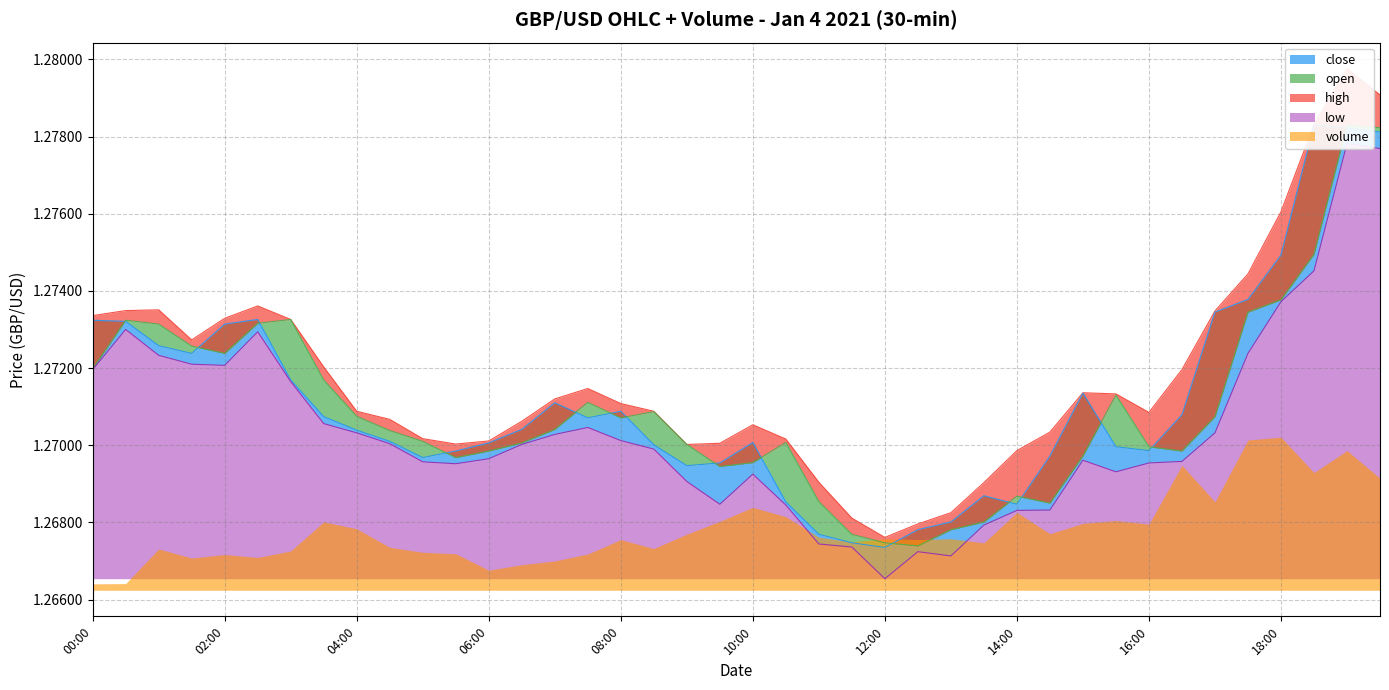

Reading right to left, what are all the values shown in this chart?

open: 1.3	1.3	1.3	1.3	1.3	1.3	1.3	1.3	1.3	1.3	1.3	1.3	1.3	1.3	1.3	1.3	1.3	1.3	1.3	1.3	1.3	1.3	1.3	1.3	1.3	1.3	1.3	1.3	1.3	1.3	1.3	1.3	1.3	1.3	1.3	1.3	1.3	1.3	1.3	1.3
high: 1.3	1.3	1.3	1.3	1.3	1.3	1.3	1.3	1.3	1.3	1.3	1.3	1.3	1.3	1.3	1.3	1.3	1.3	1.3	1.3	1.3	1.3	1.3	1.3	1.3	1.3	1.3	1.3	1.3	1.3	1.3	1.3	1.3	1.3	1.3	1.3	1.3	1.3	1.3	1.3
low: 1.3	1.3	1.3	1.3	1.3	1.3	1.3	1.3	1.3	1.3	1.3	1.3	1.3	1.3	1.3	1.3	1.3	1.3	1.3	1.3	1.3	1.3	1.3	1.3	1.3	1.3	1.3	1.3	1.3	1.3	1.3	1.3	1.3	1.3	1.3	1.3	1.3	1.3	1.3	1.3
close: 1.3	1.3	1.3	1.3	1.3	1.3	1.3	1.3	1.3	1.3	1.3	1.3	1.3	1.3	1.3	1.3	1.3	1.3	1.3	1.3	1.3	1.3	1.3	1.3	1.3	1.3	1.3	1.3	1.3	1.3	1.3	1.3	1.3	1.3	1.3	1.3	1.3	1.3	1.3	1.3